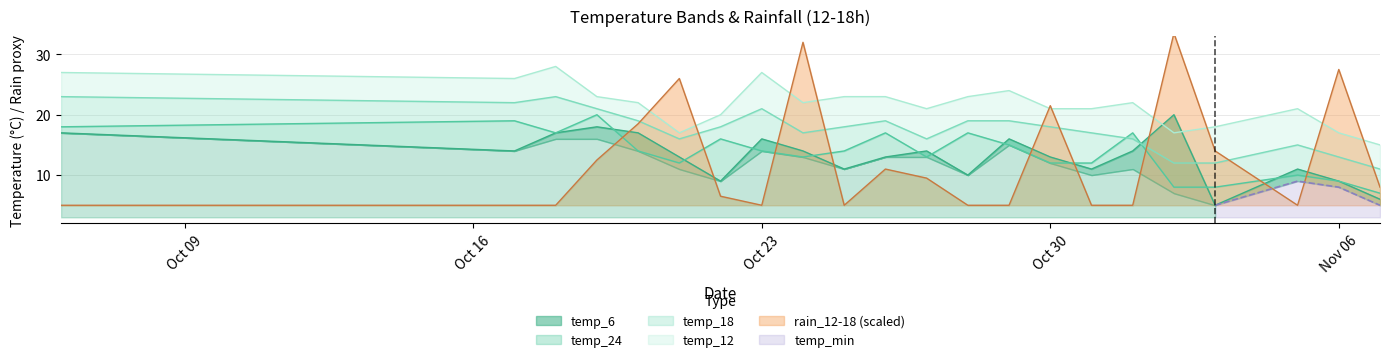

Which series has the largest range (max minus min)?

rain_12-18